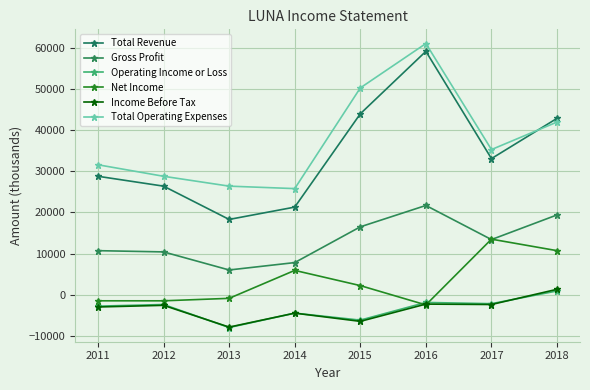

How many distinct data groups are displayed?

6